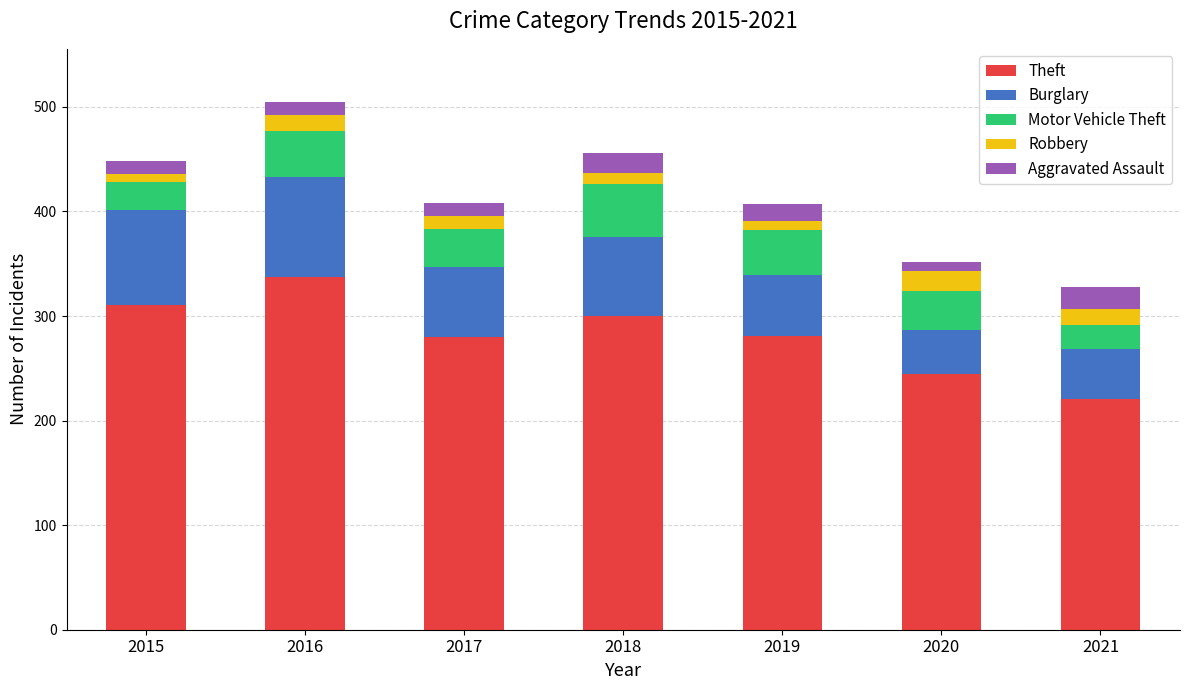

Is it true that Theft equals 119 at 2019?

False